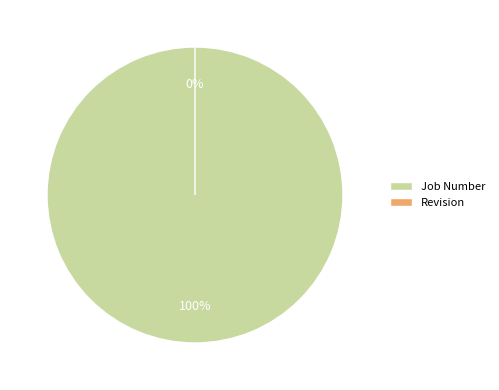

Which category has the smallest portion of the pie?

Revision